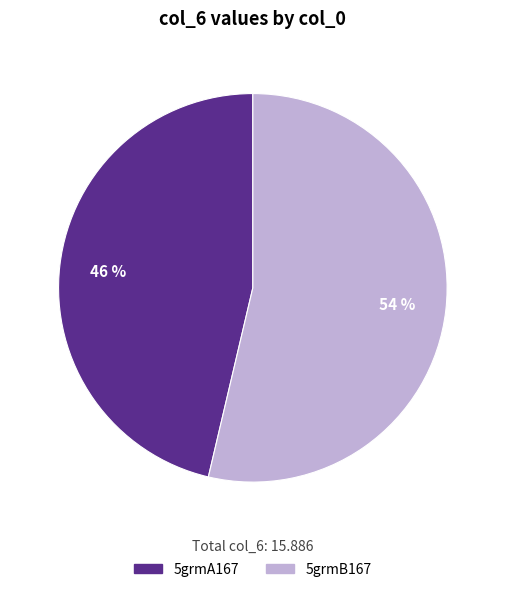

Is the sum of 5grmB167 and 5grmA167 greater than half?

Yes